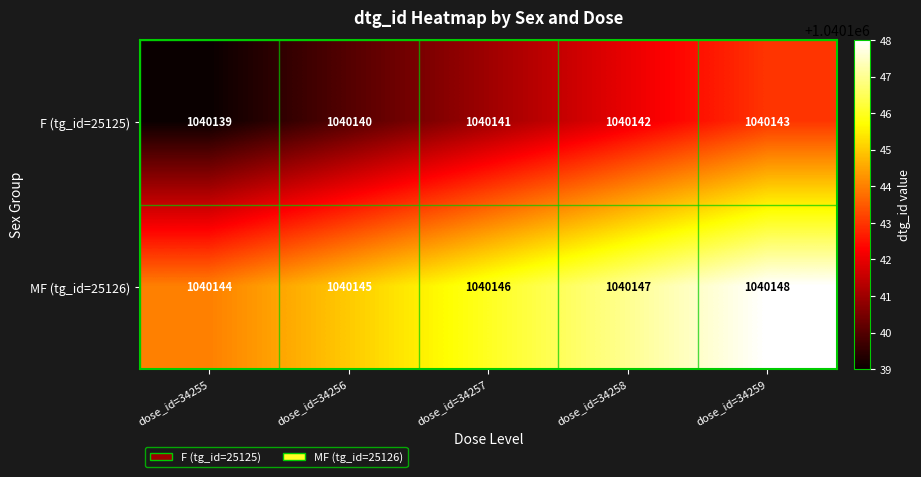

What is the spread (max minus min) of values at dose_id=34256?

5